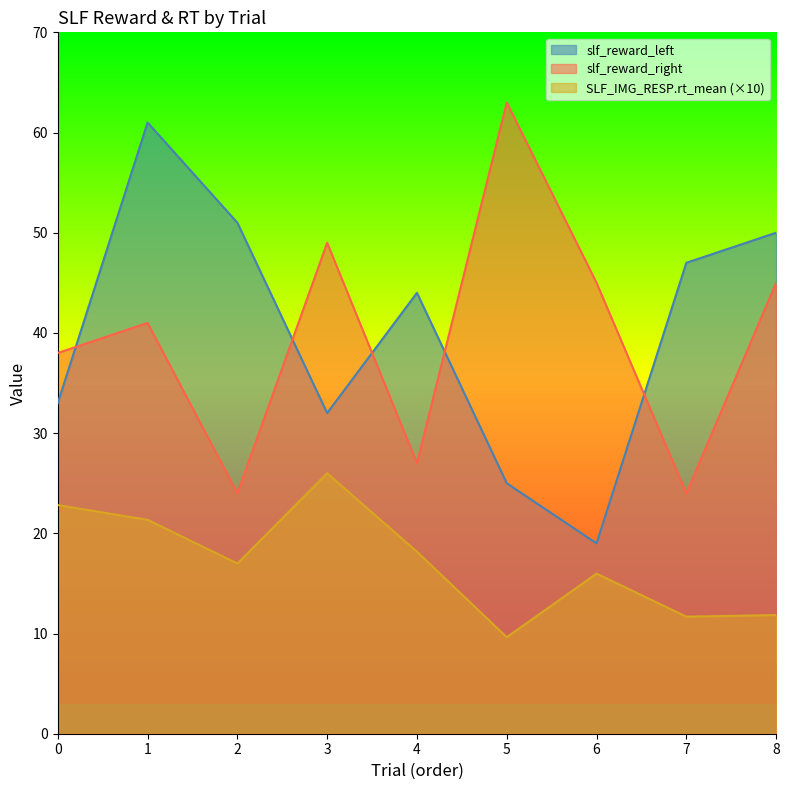

Between 2 and 7, which series saw the biggest shift?

SLF_IMG_RESP.rt_mean (×10)